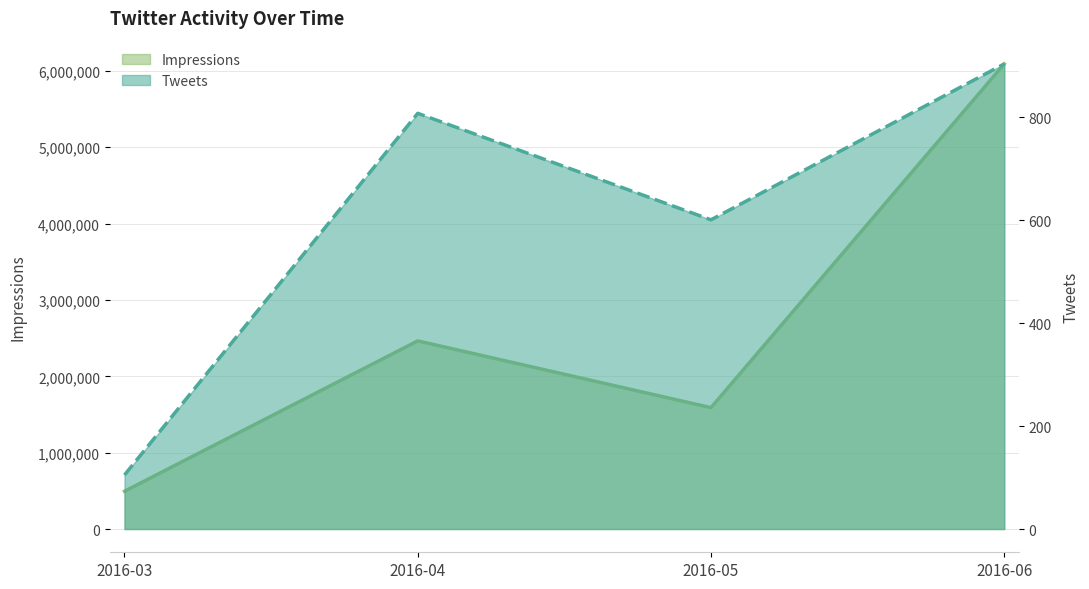

Count the number of data series in this chart.

2